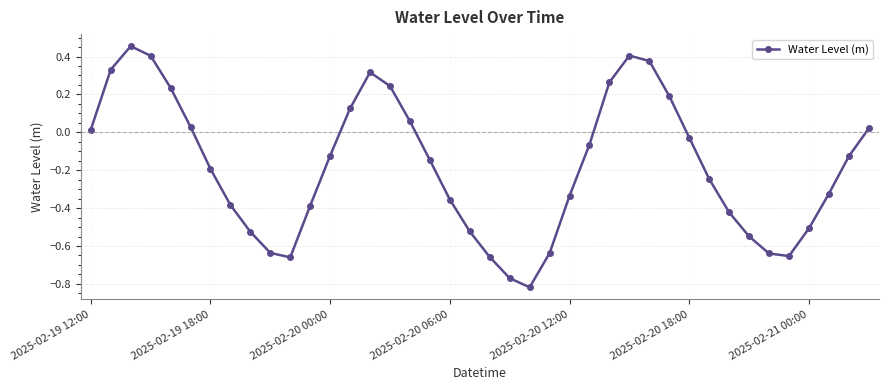

What is the sum of all values?

-7.2